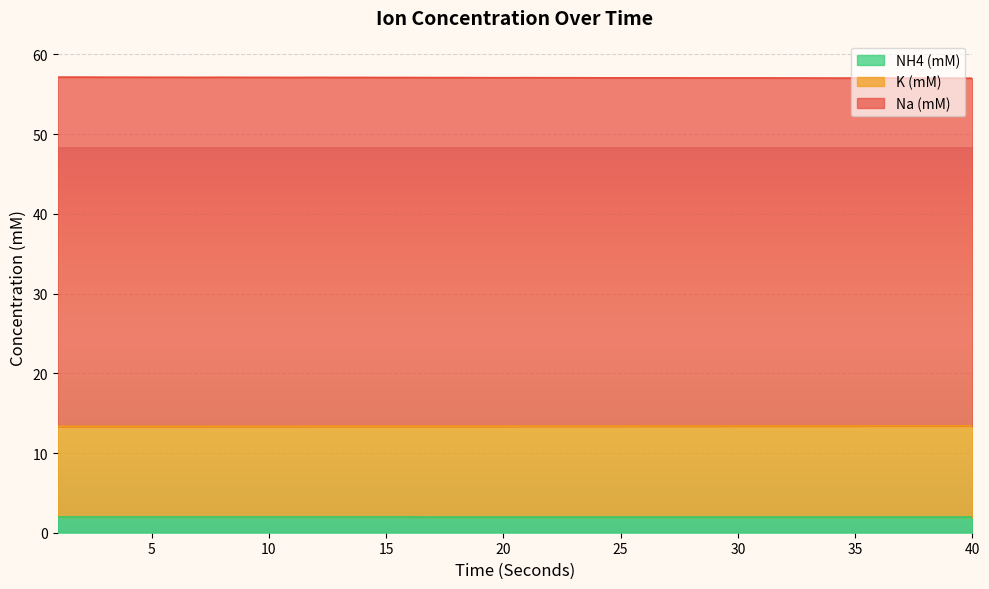

What is the value of the Na (mM) point at the 16th from the left?

57.1